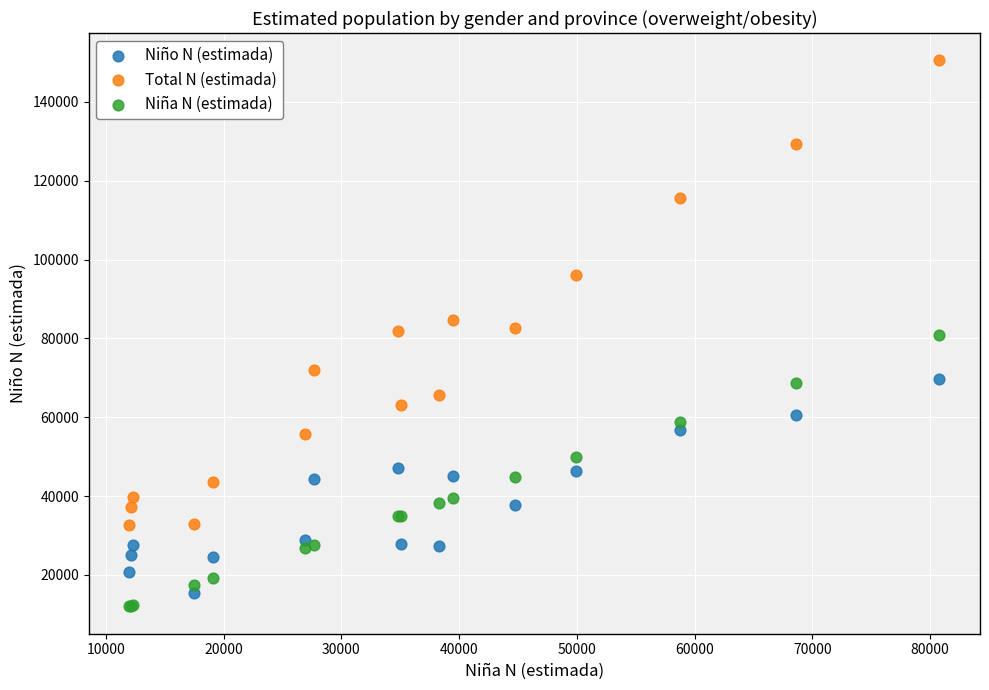

Which series has the widest spread of Y values?

Total N (estimada)